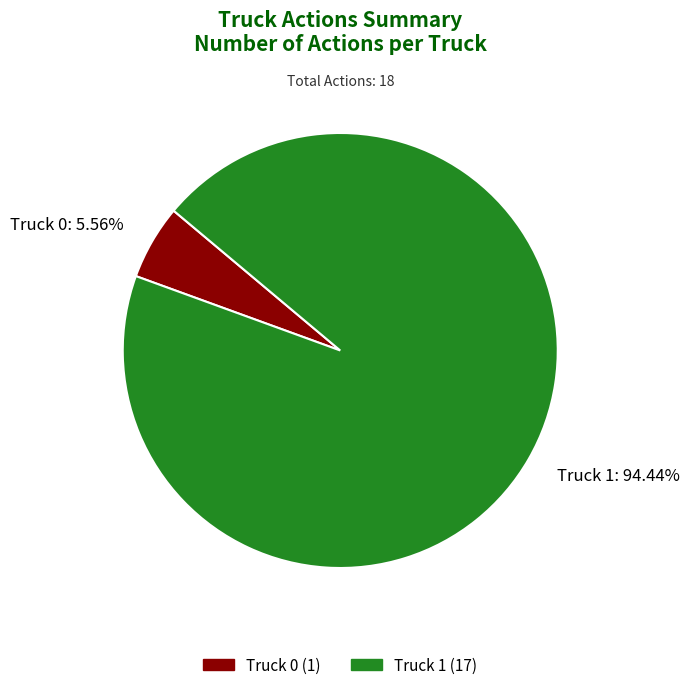

Count the number of slices in the pie.

2